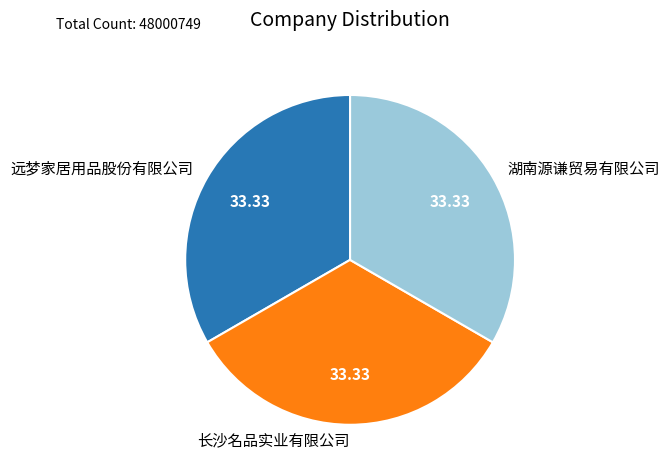

Is there a majority slice in this chart?

No